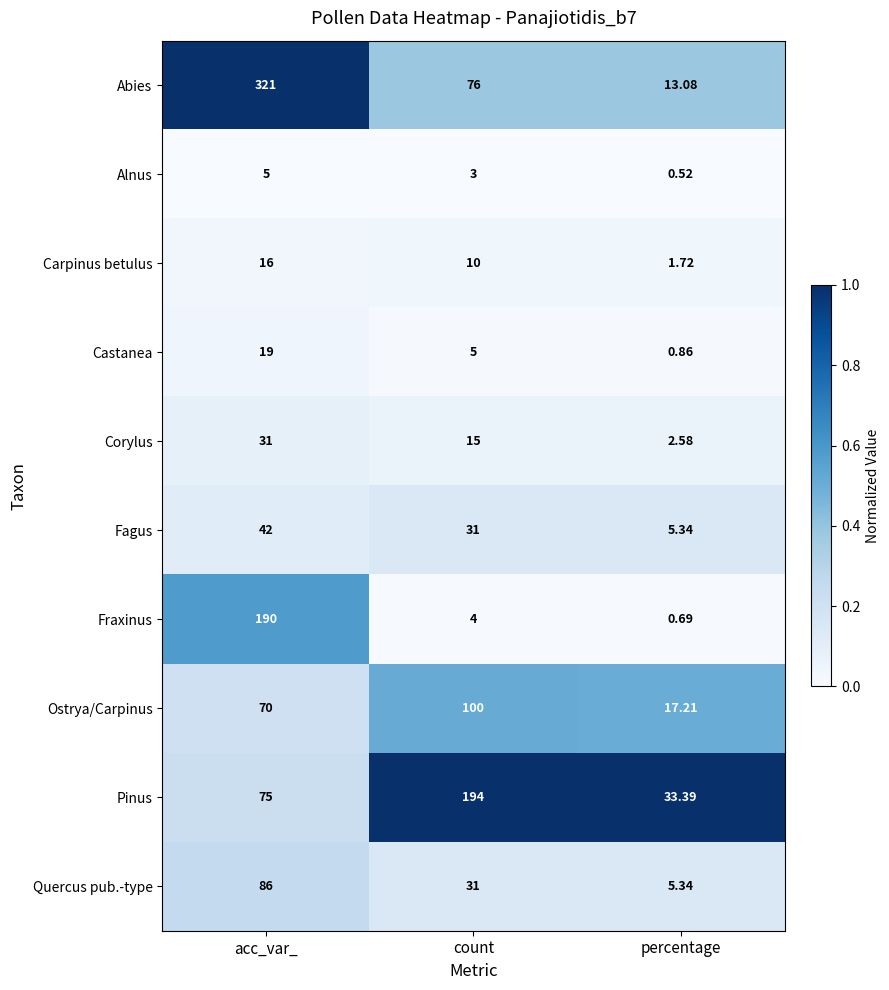

Where does the Fagus series first go above 31?

acc_var_